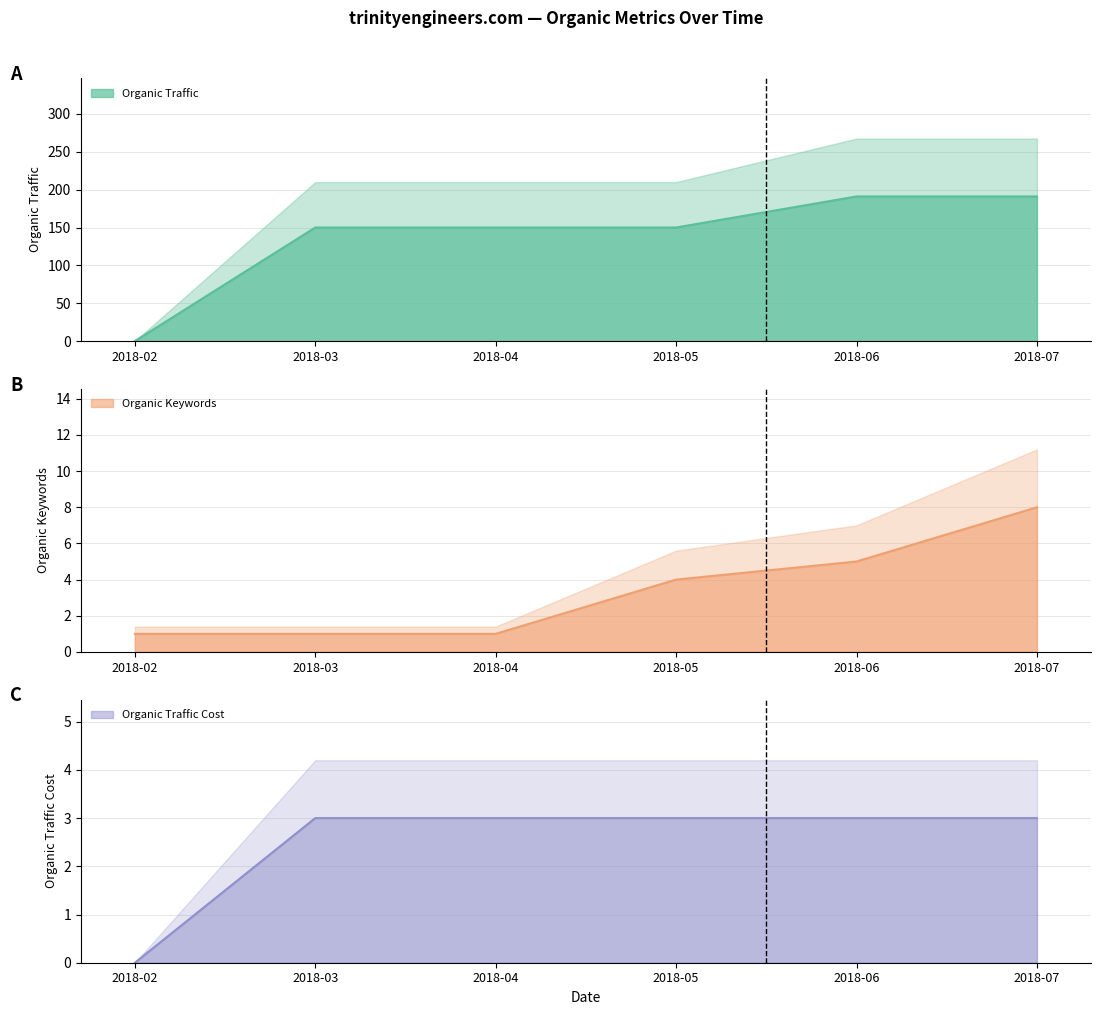

Count the Organic Traffic Cost (line) values in the range 3 to 4.

5